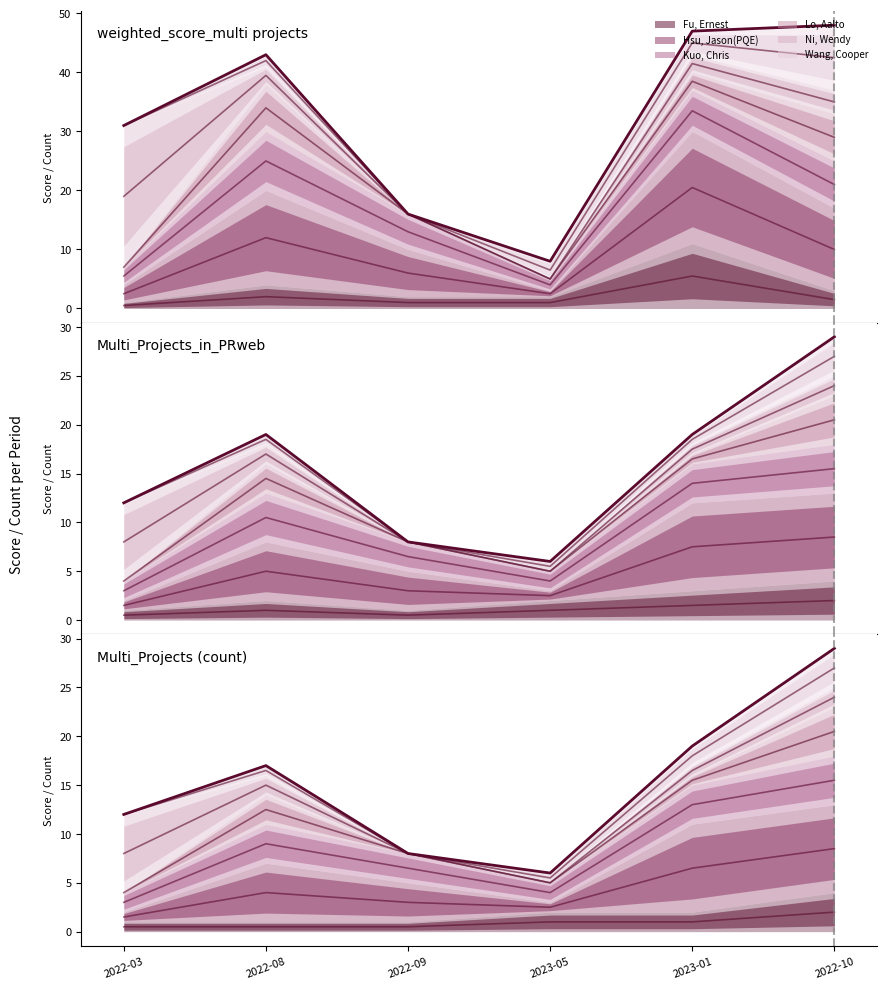

At which category does Fu, Ernest reach its first local peak?

2022-08